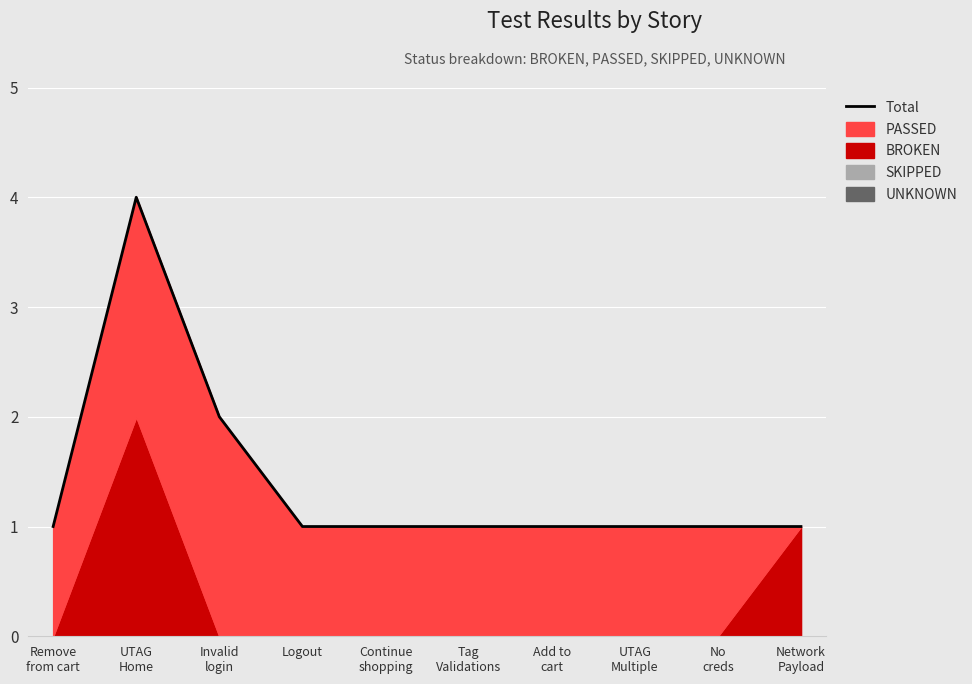

What is the average value?

1